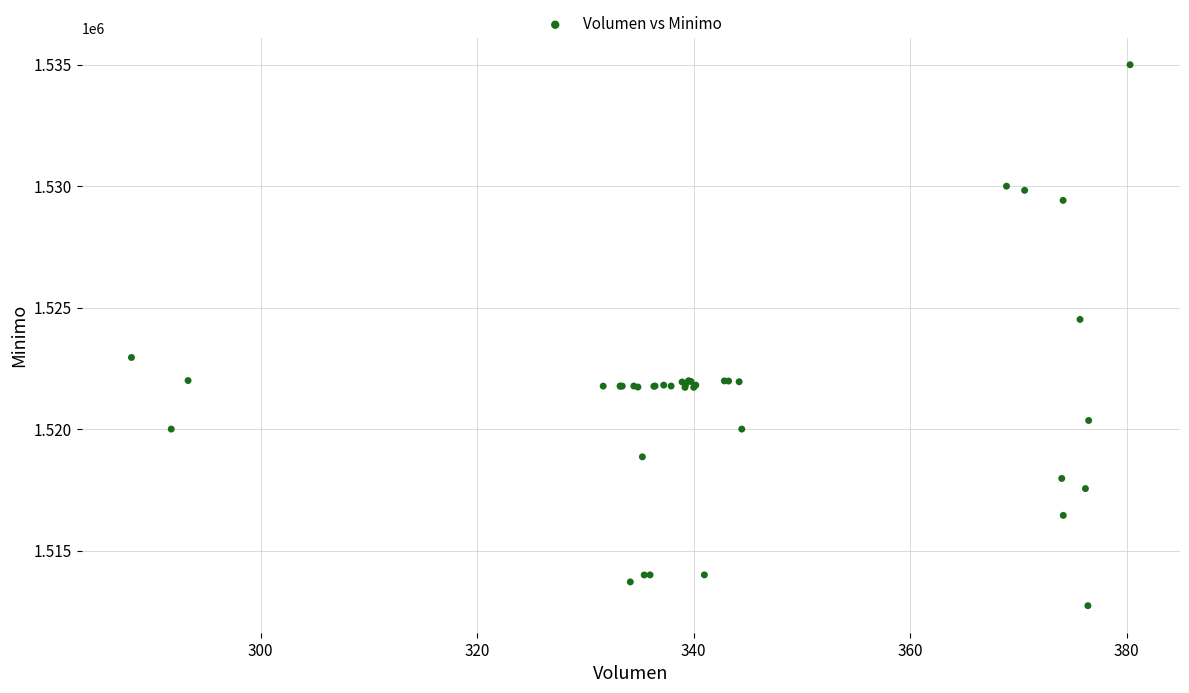

What Y value in the scatter plot is closest to 1523862?

1524513